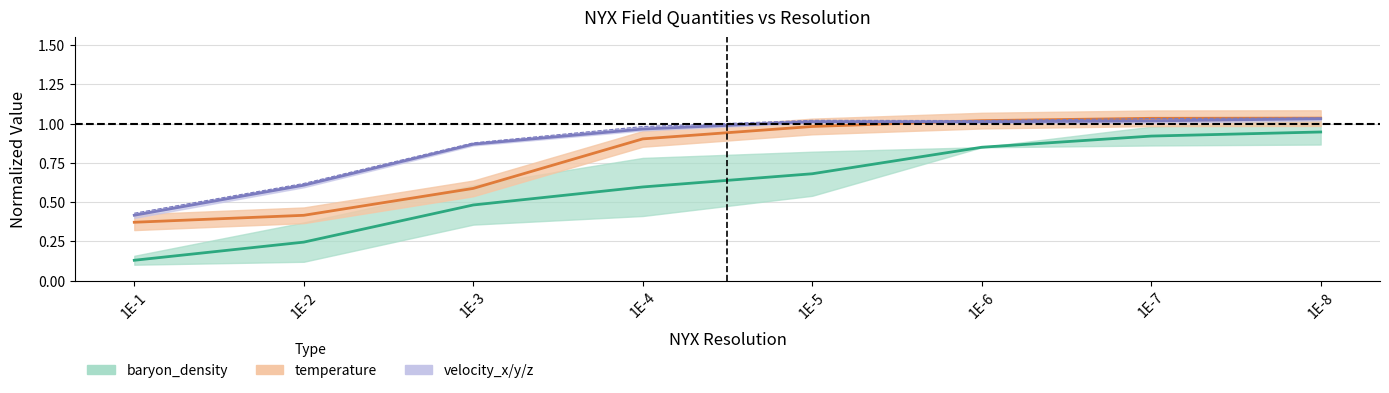

At how many categories does at least one series exceed 0?

8